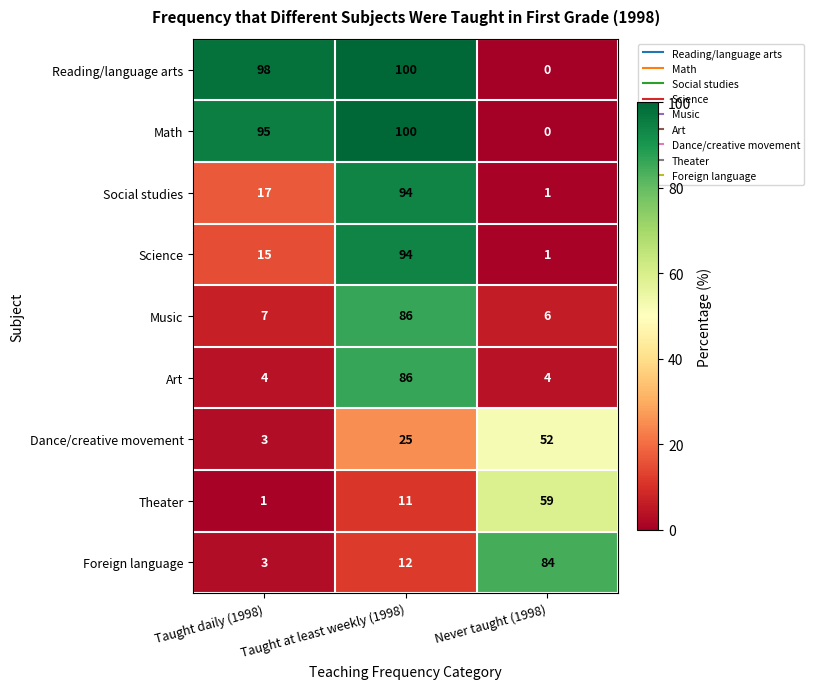

Rank the categories by Theater value from lowest to highest.

Taught daily (1998), Taught at least weekly (1998), Never taught (1998)